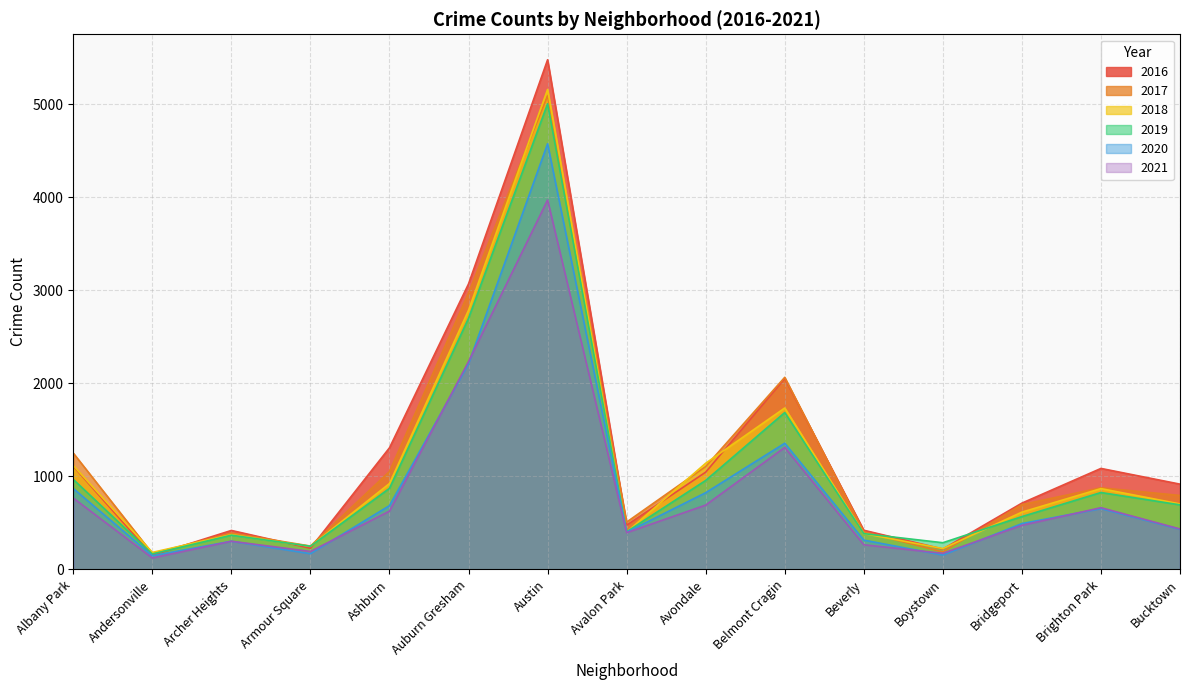

The 2021 series shows 70 at Archer Heights. True or false?

False